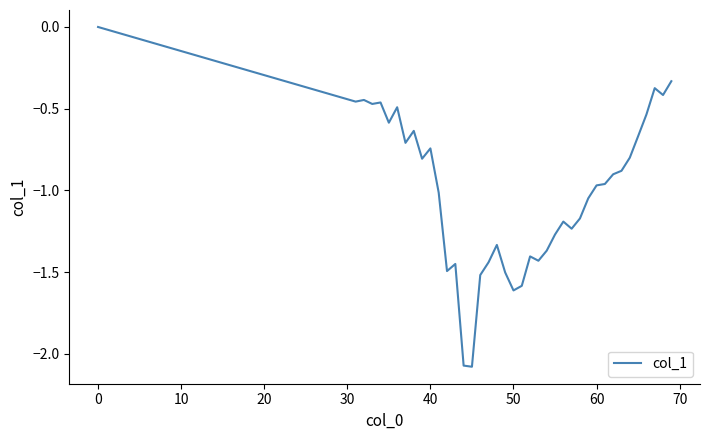

What is the difference between the maximum and minimum values?

2.1